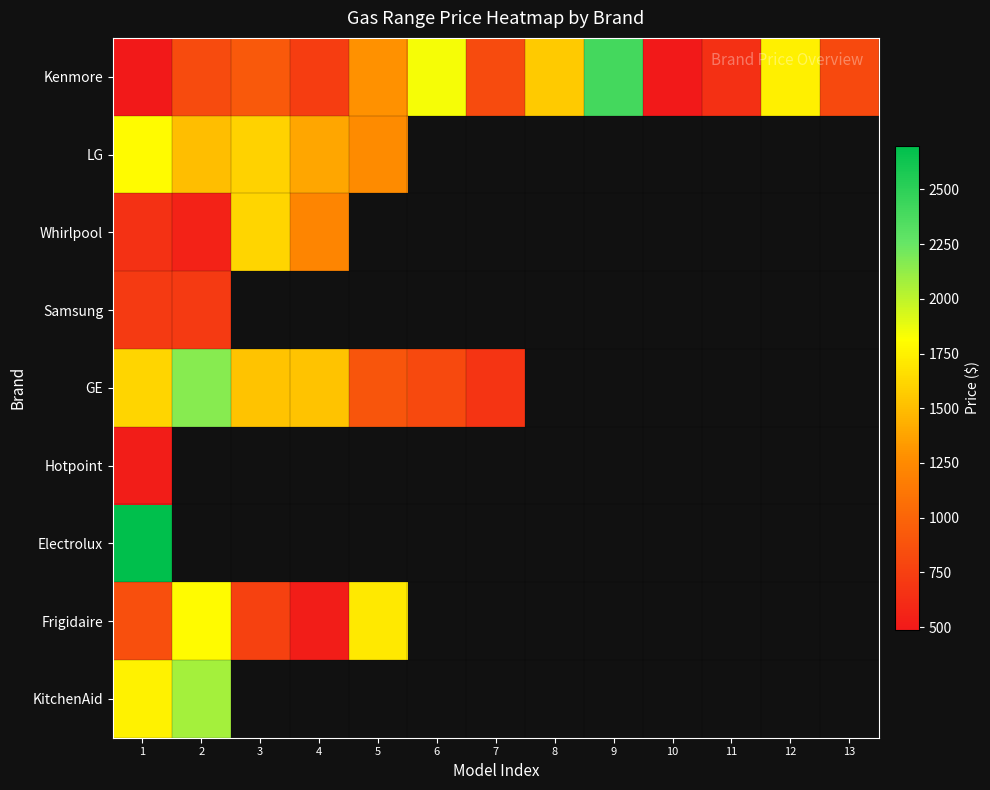

True or false: Frigidaire has a value of 1236.1 at 1.

False